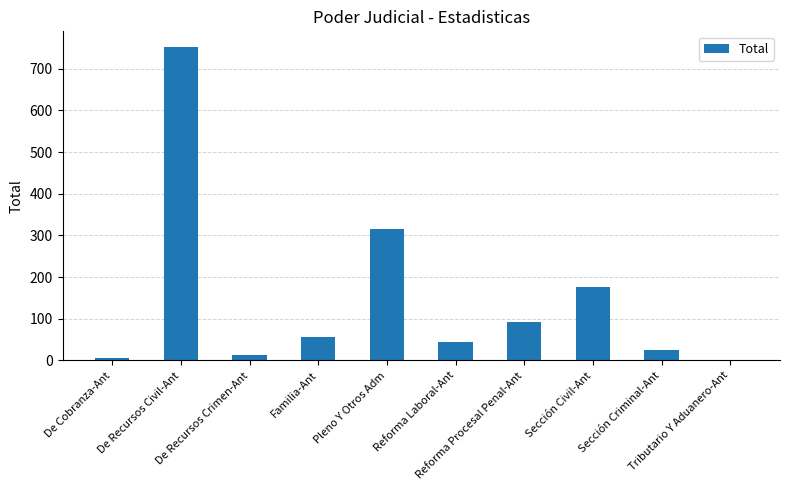

What is the sum of all values?

1483